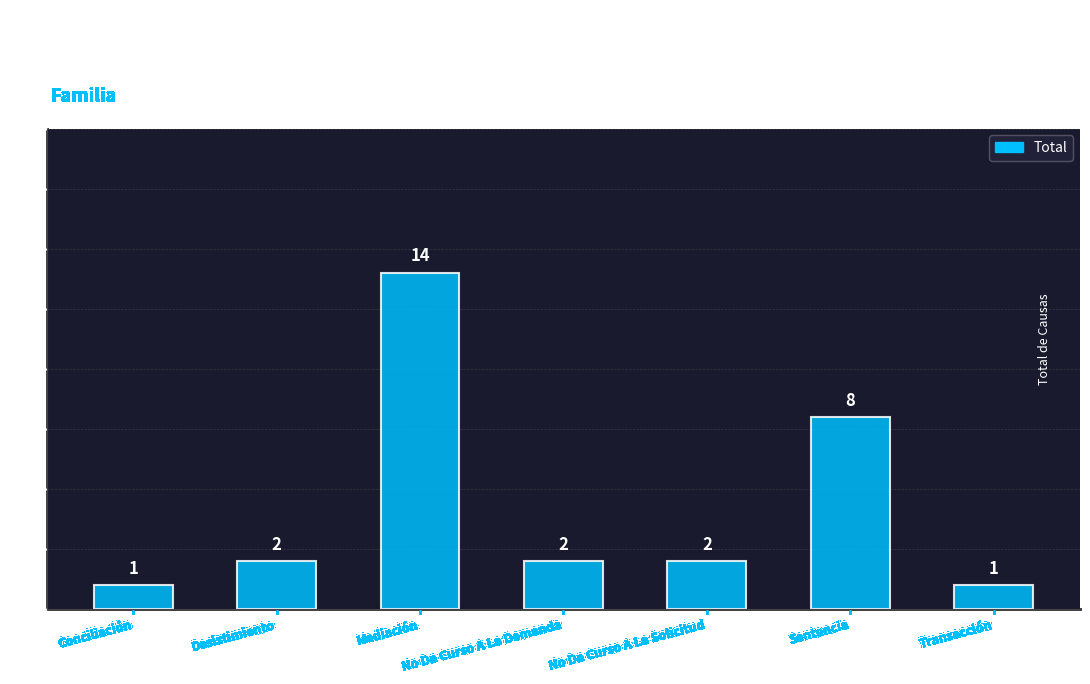

The chart shows a value of 1 at Conciliación. True or false?

True